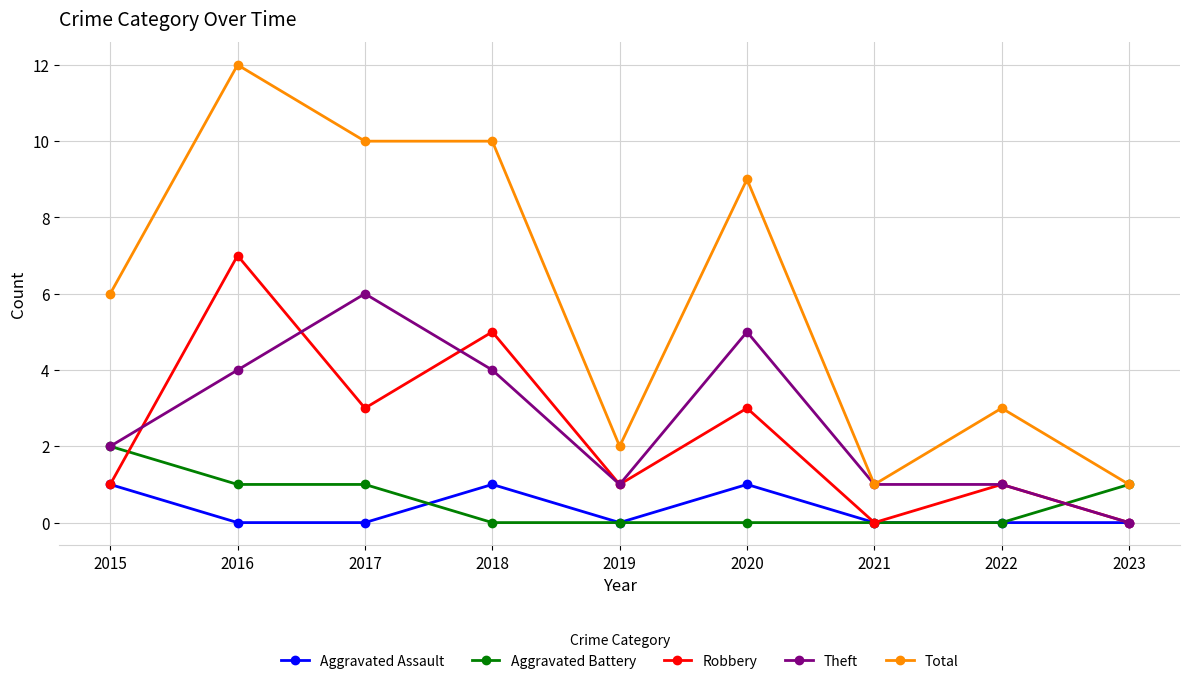

What is the value of the Total point at the 1st from the left?

6